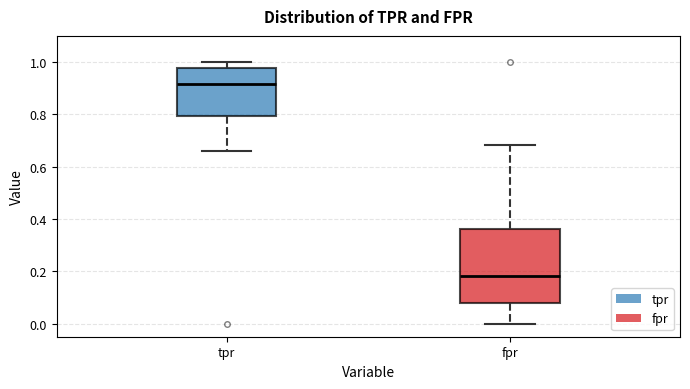

Reading left to right, read every box against the y-axis: the position of its median line, the range the box covers, and the ends of its whiskers. The values are not printed on the chart, so give them approximately, as read against the axis.

tpr: median 0.92, box 0.80 to 0.98, whiskers 0.66 to 1.00
fpr: median 0.18, box 0.08 to 0.36, whiskers 0.00 to 0.68